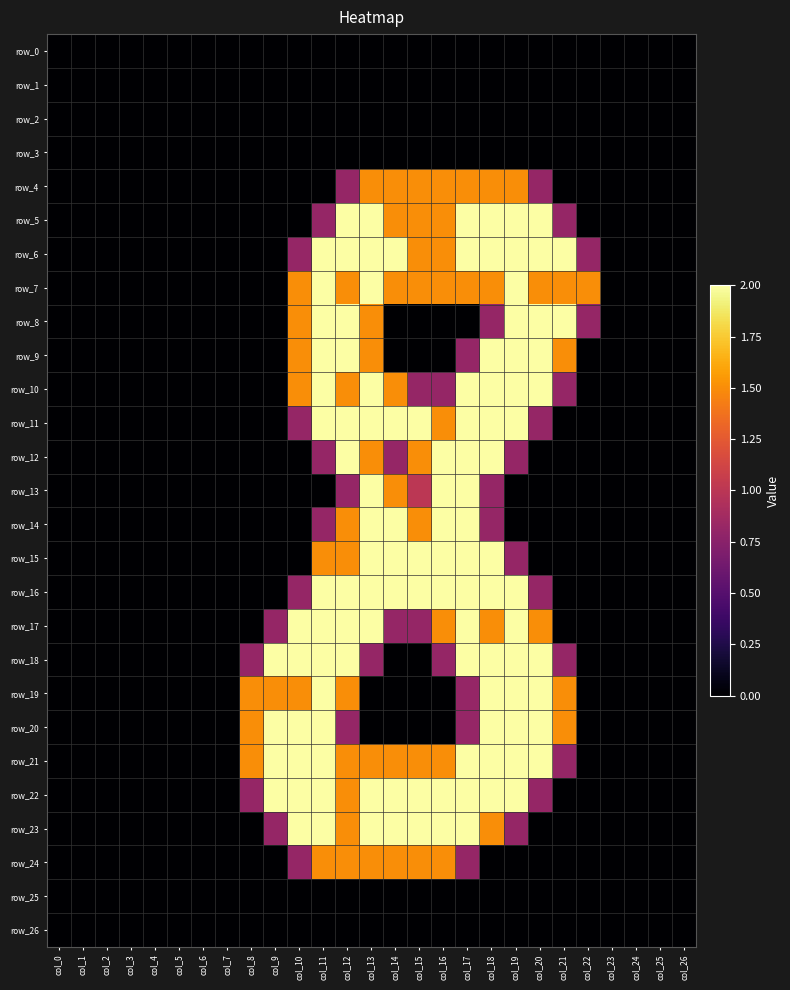

What is the difference between the row_17 values at col_13 and col_22?

2.0